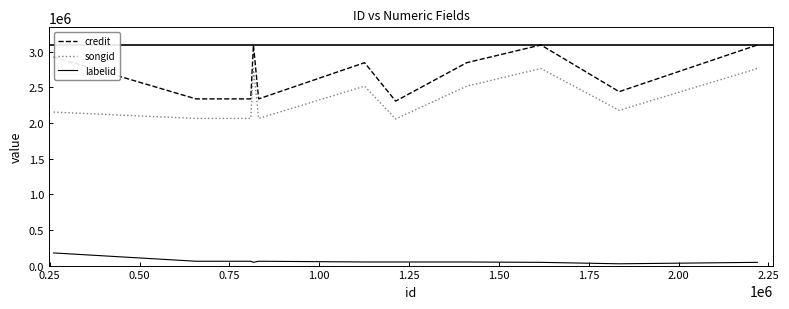

Which series has the largest total across all categories?

credit